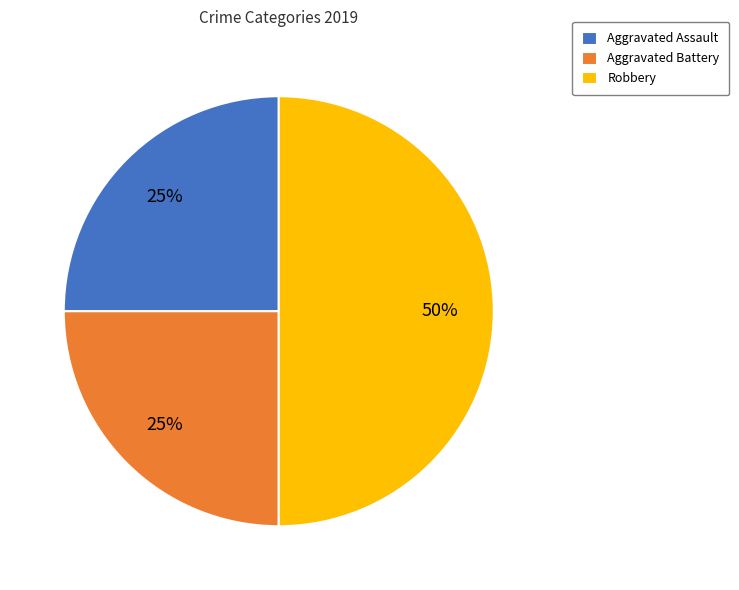

Which category has the biggest portion of the pie?

Robbery